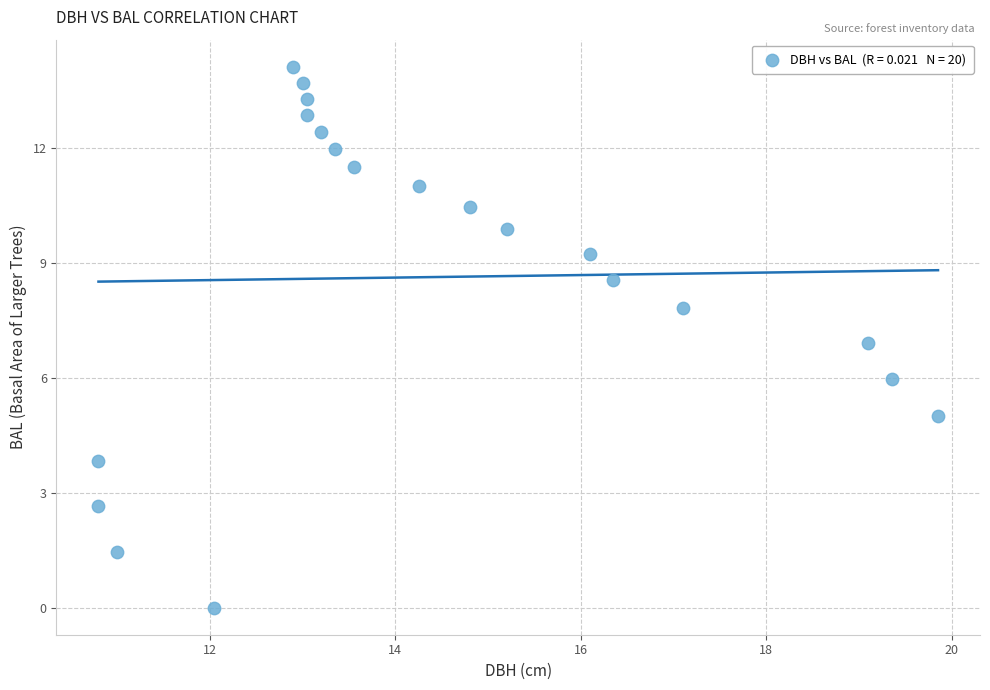

What is the range of Y values (max minus min)?

14.1